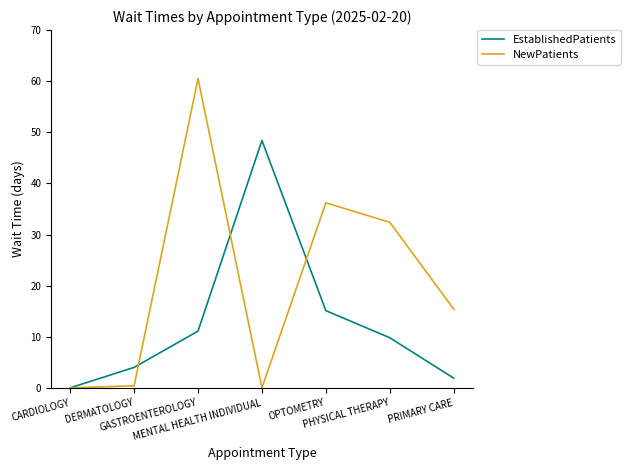

Does the chart display data point markers on the line(s)?

No